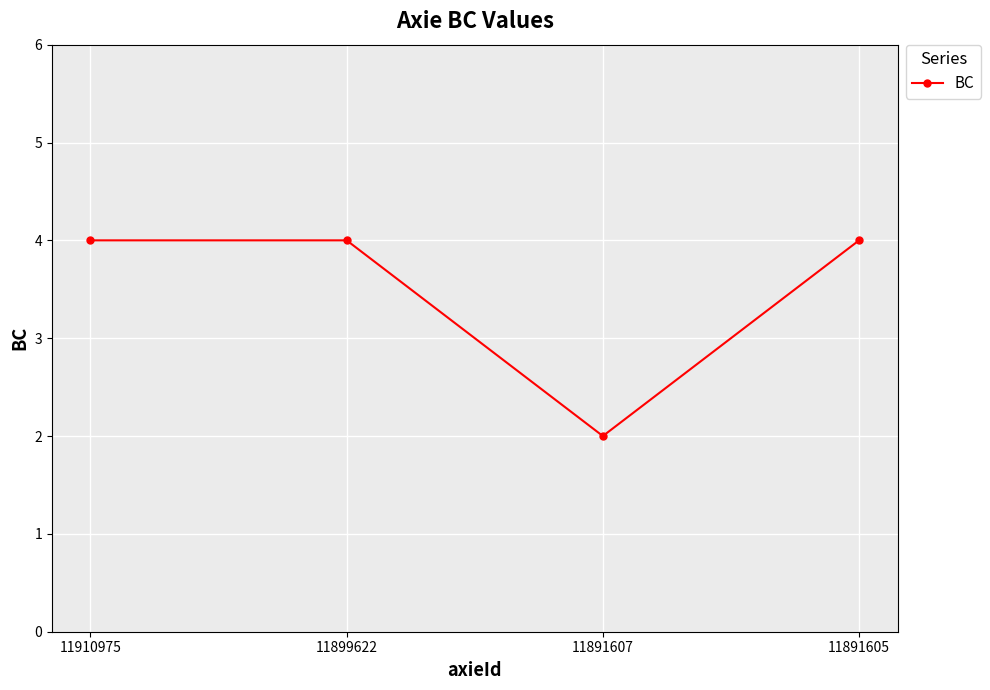

Count the number of data series in this chart.

1